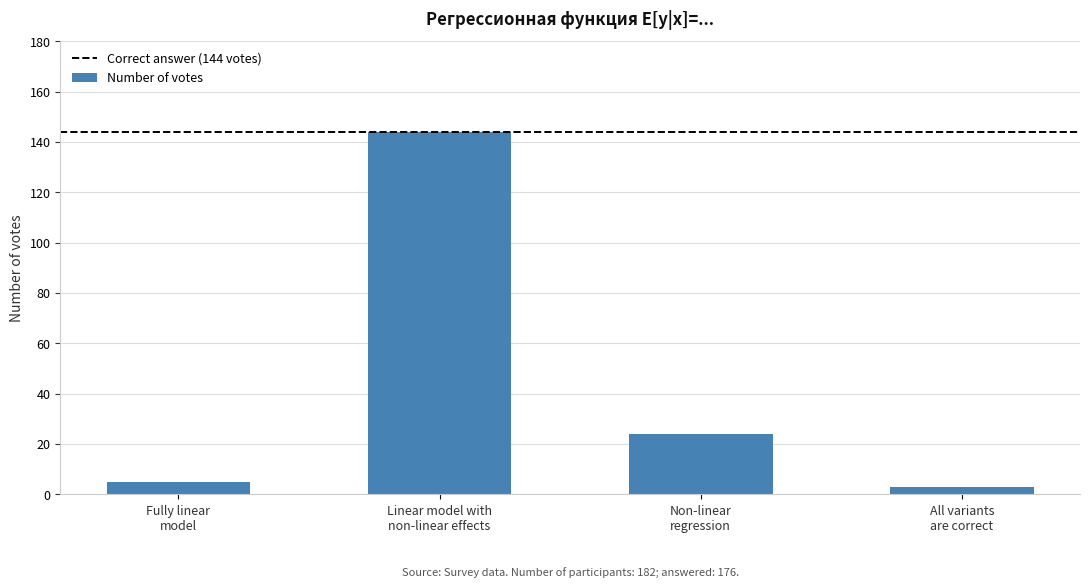

List the labels in order of value, smallest first.

All variants
are correct, Fully linear
model, Non-linear
regression, Linear model with
non-linear effects